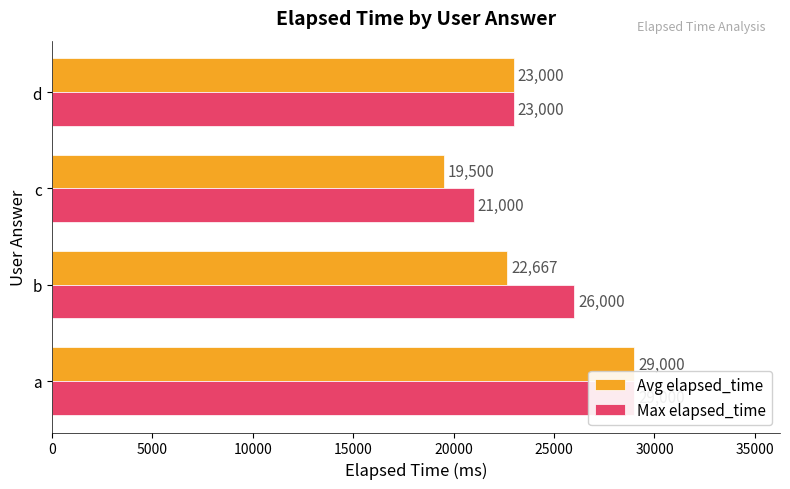

How many bars are there in each group?

2